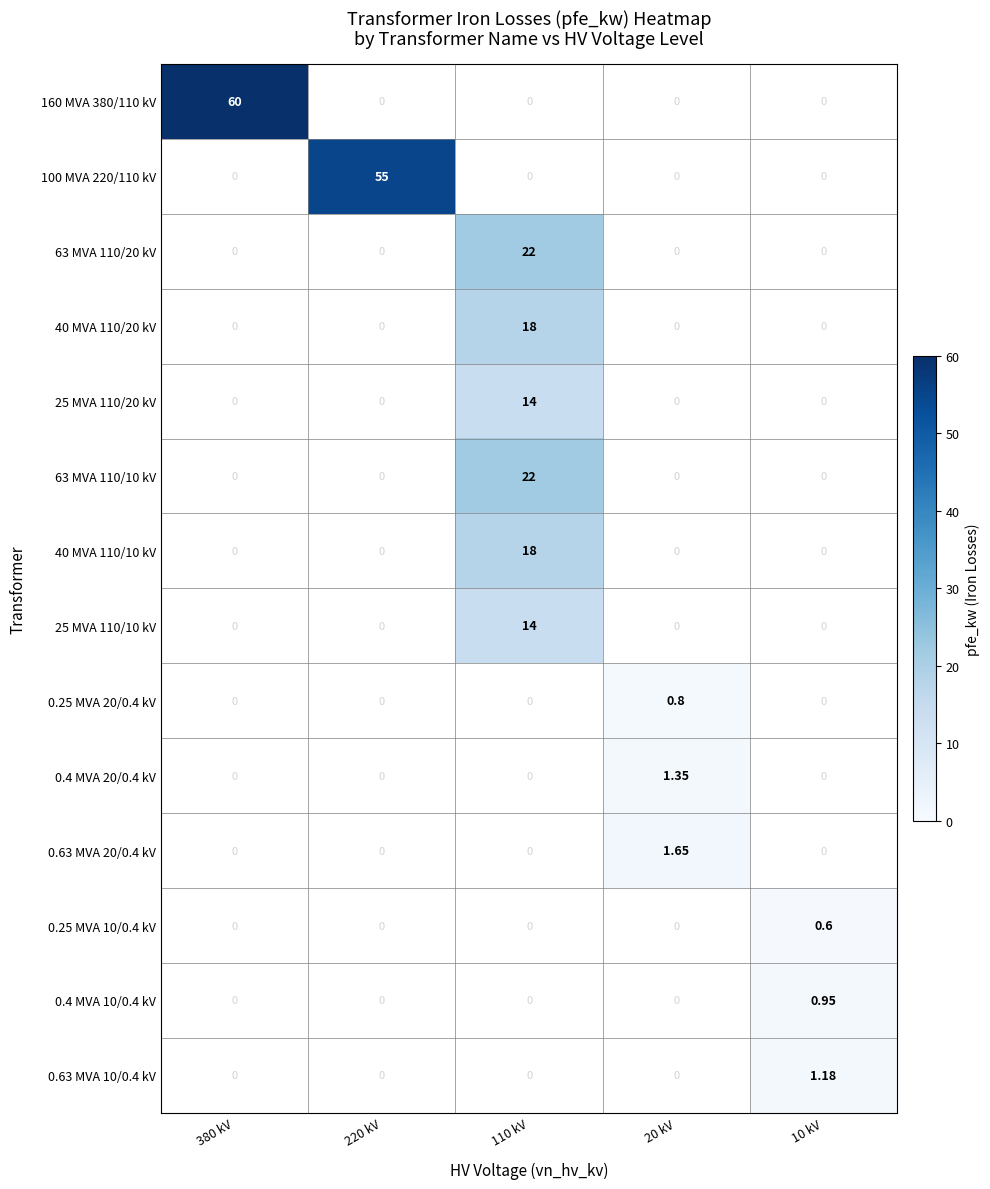

List the series in order of their overall mean, lowest first.

160 MVA 380/110 kV, 100 MVA 220/110 kV, 63 MVA 110/20 kV, 40 MVA 110/20 kV, 25 MVA 110/20 kV, 63 MVA 110/10 kV, 40 MVA 110/10 kV, 25 MVA 110/10 kV, 0.25 MVA 20/0.4 kV, 0.4 MVA 20/0.4 kV, 0.63 MVA 20/0.4 kV, 0.25 MVA 10/0.4 kV, 0.4 MVA 10/0.4 kV, 0.63 MVA 10/0.4 kV